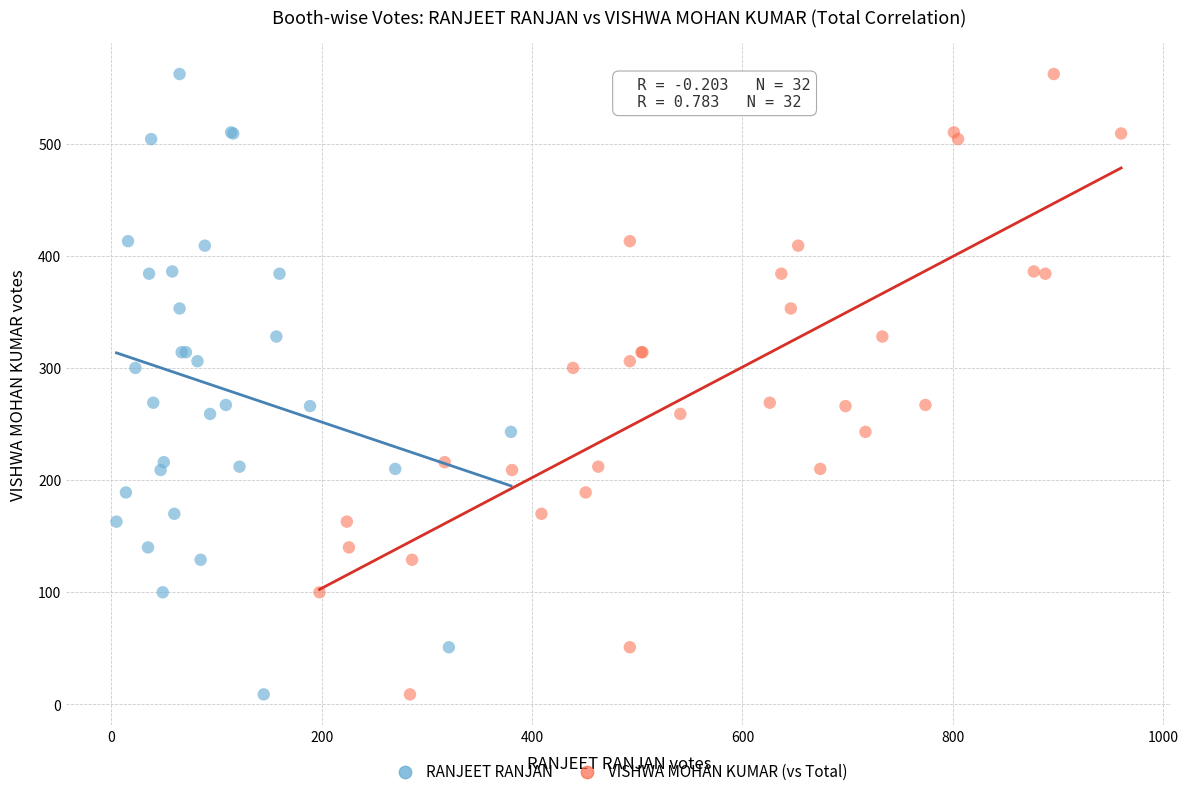

What are all the series names shown in the legend?

RANJEET RANJAN, VISHWA MOHAN KUMAR (vs Total)